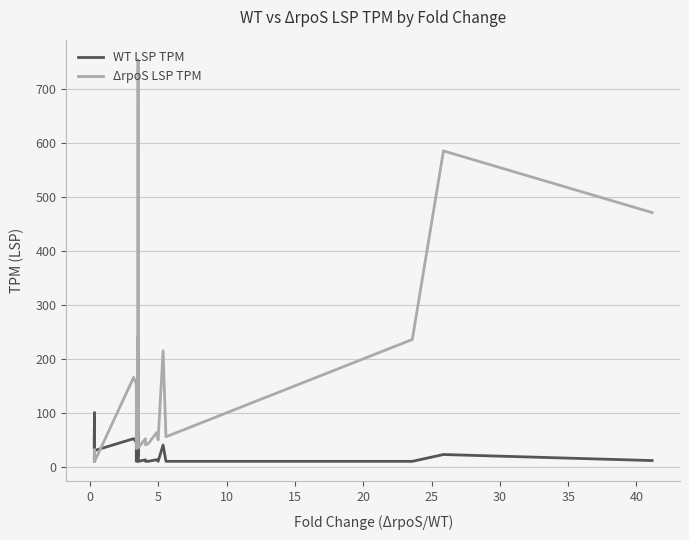

True or false: WT LSP TPM and ΔrpoS LSP TPM intersect in this chart.

True